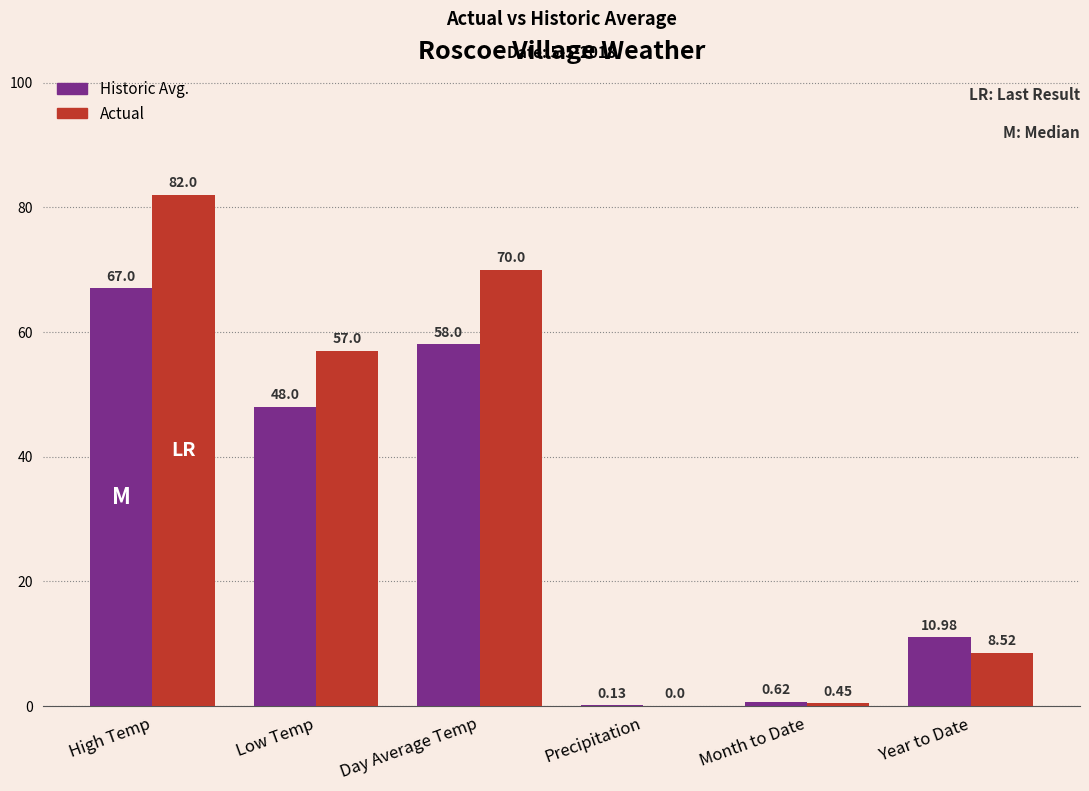

What is the sum of the Actual values at Year to Date and Precipitation?

8.5